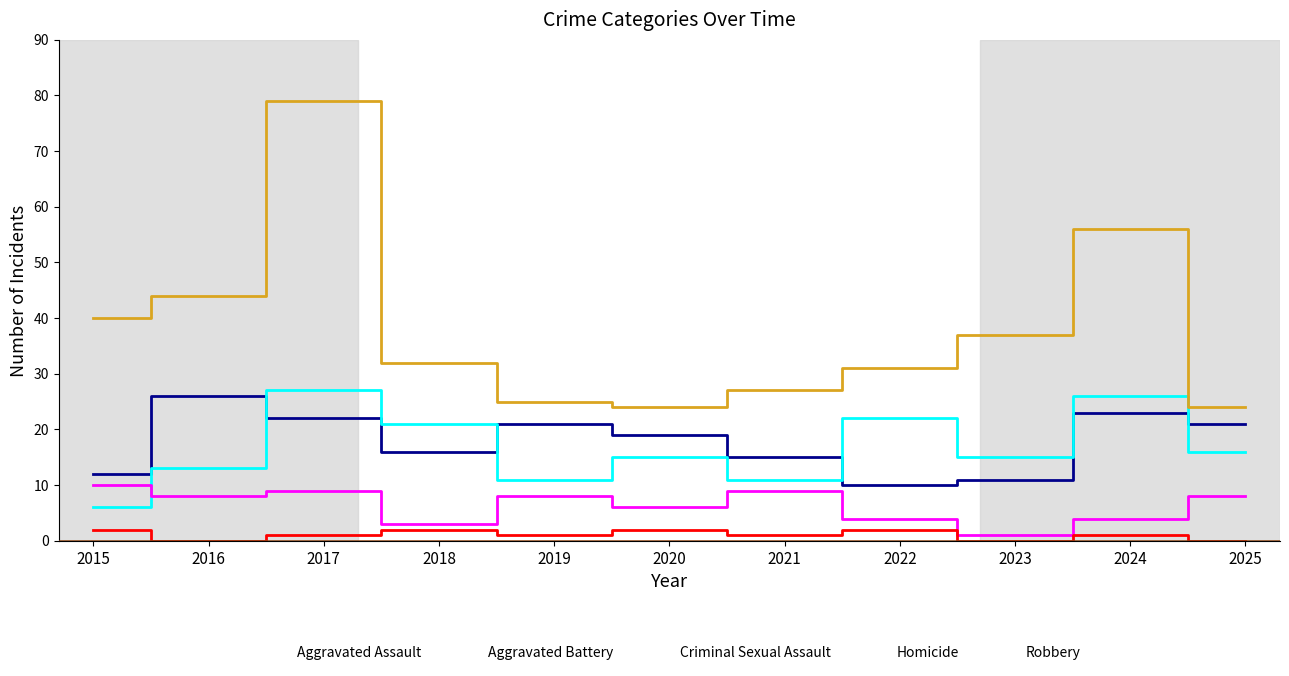

Which has a higher value, 2020 or 2017?

2017